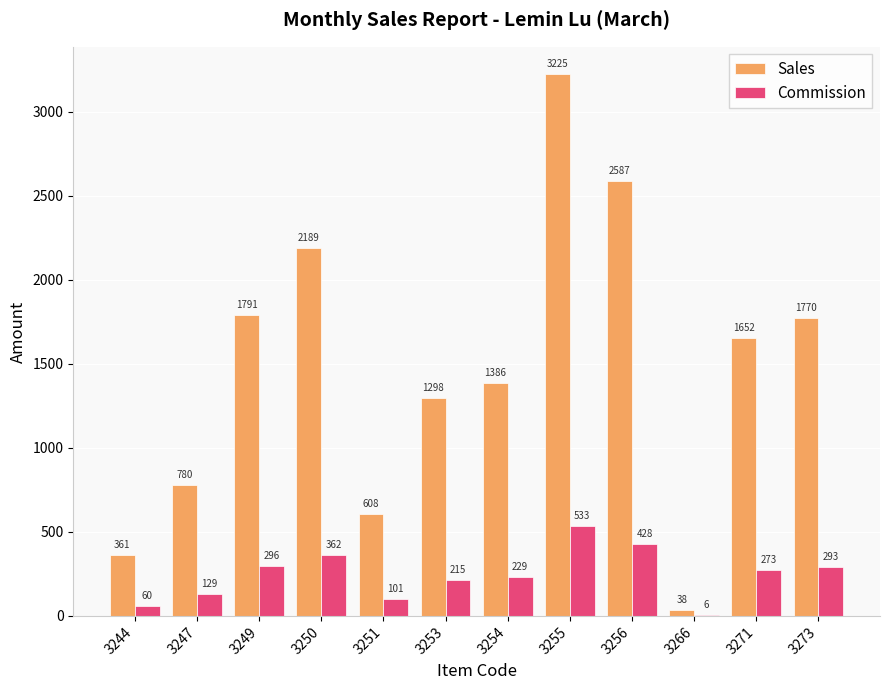

Which category has the highest value in the Sales series?

3255